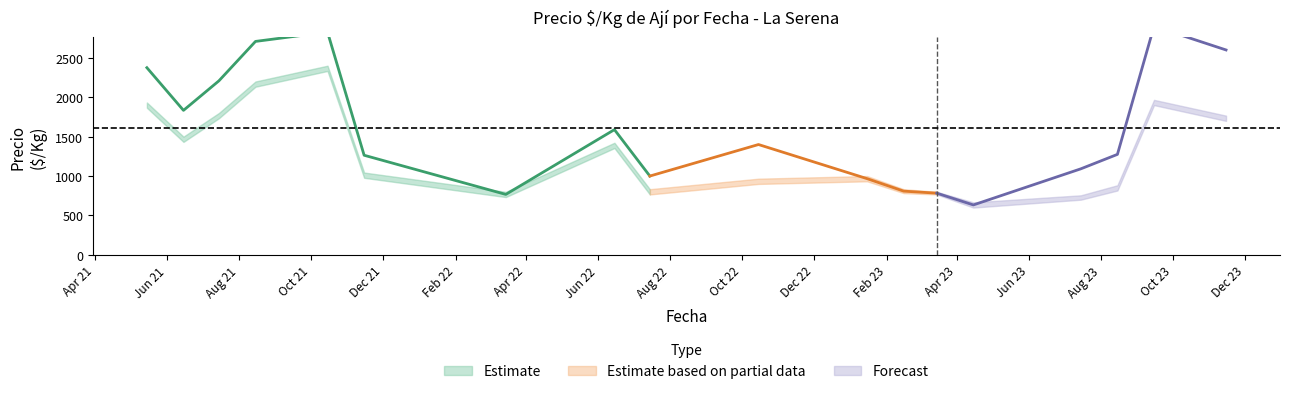

What is the value of the Precio maximo point at the 24th from the left?

2792